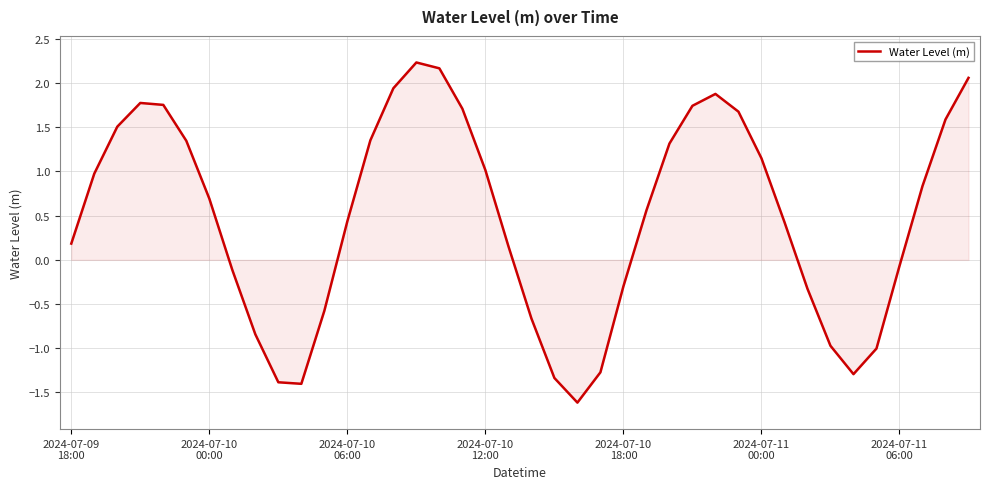

What is the difference between the maximum and minimum values?

3.8